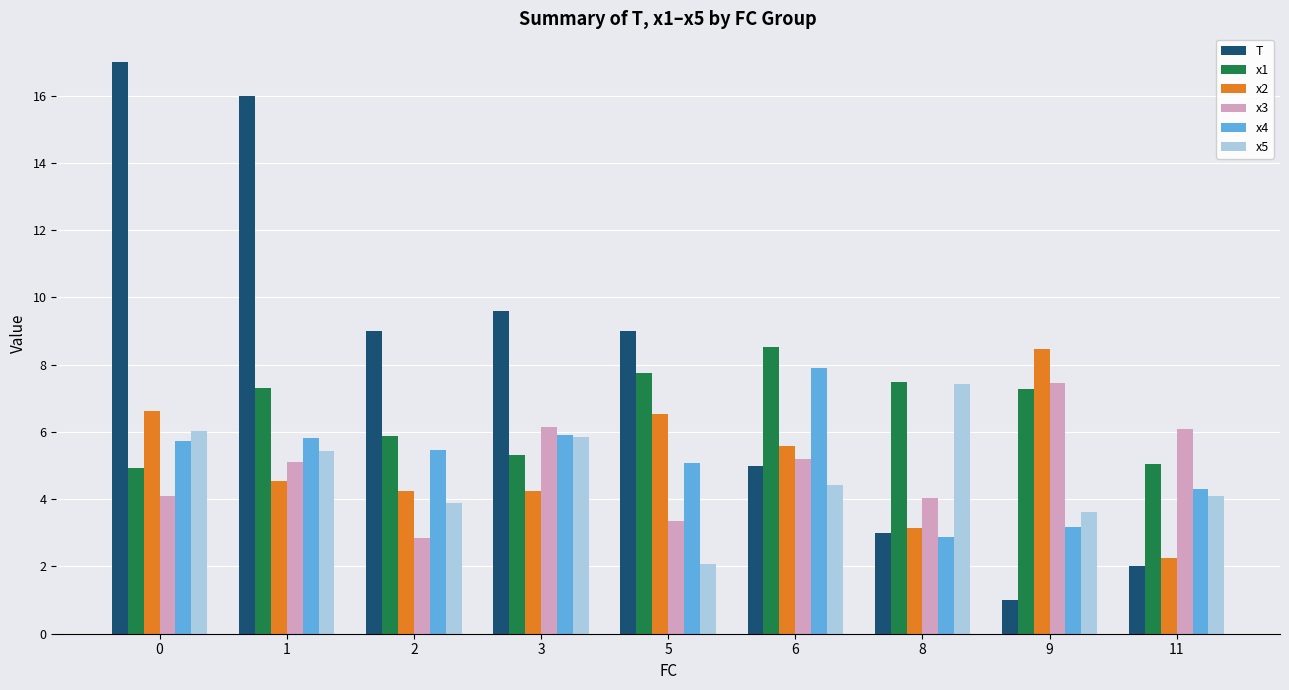

What is the approximate value of x5 at 11?

4.1